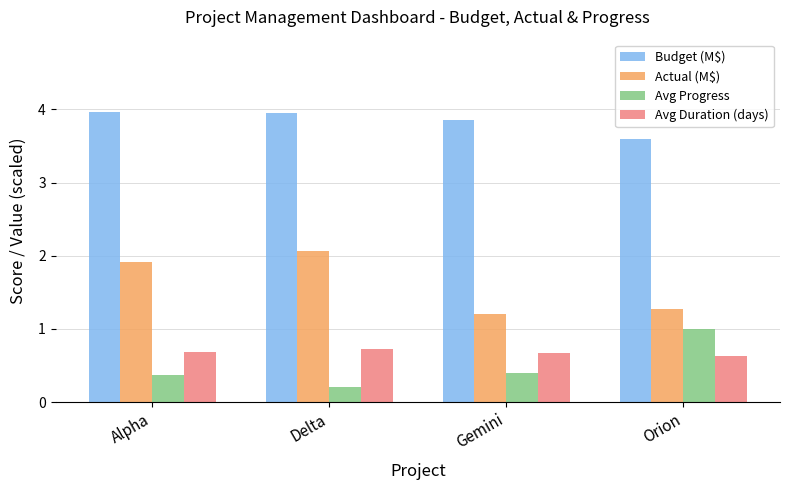

What is the total value across all series at Alpha?

6.9